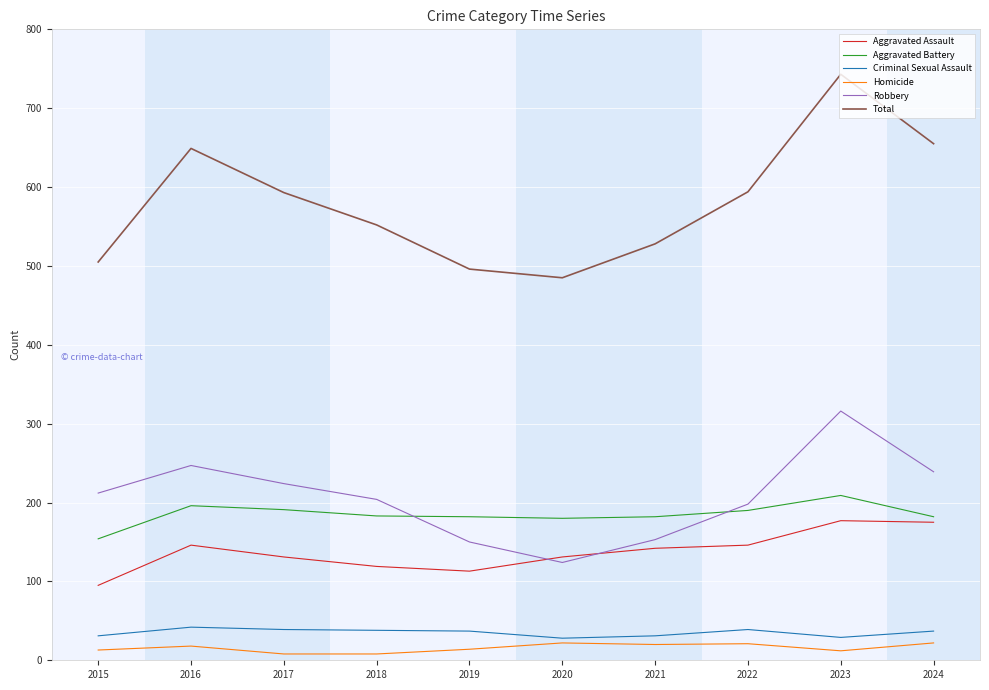

Is it true that Aggravated Battery equals 351 at 2016?

False